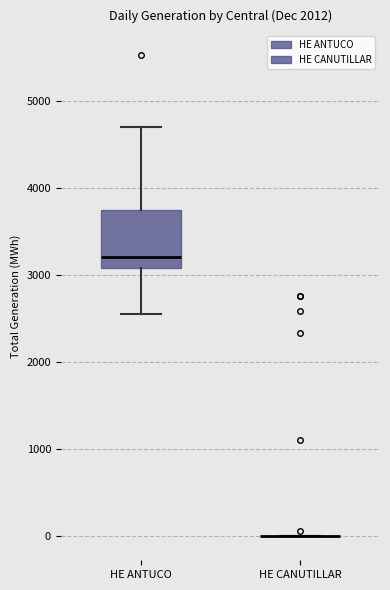

Reading left to right, read every box against the y-axis: the position of its median line, the range the box covers, and the ends of its whiskers. The values are not printed on the chart, so give them approximately, as read against the axis.

HE ANTUCO: median 3200, box 3100 to 3800, whiskers 2600 to 4700
HE CANUTILLAR: box collapsed to a line at 0, whiskers 0 to 0